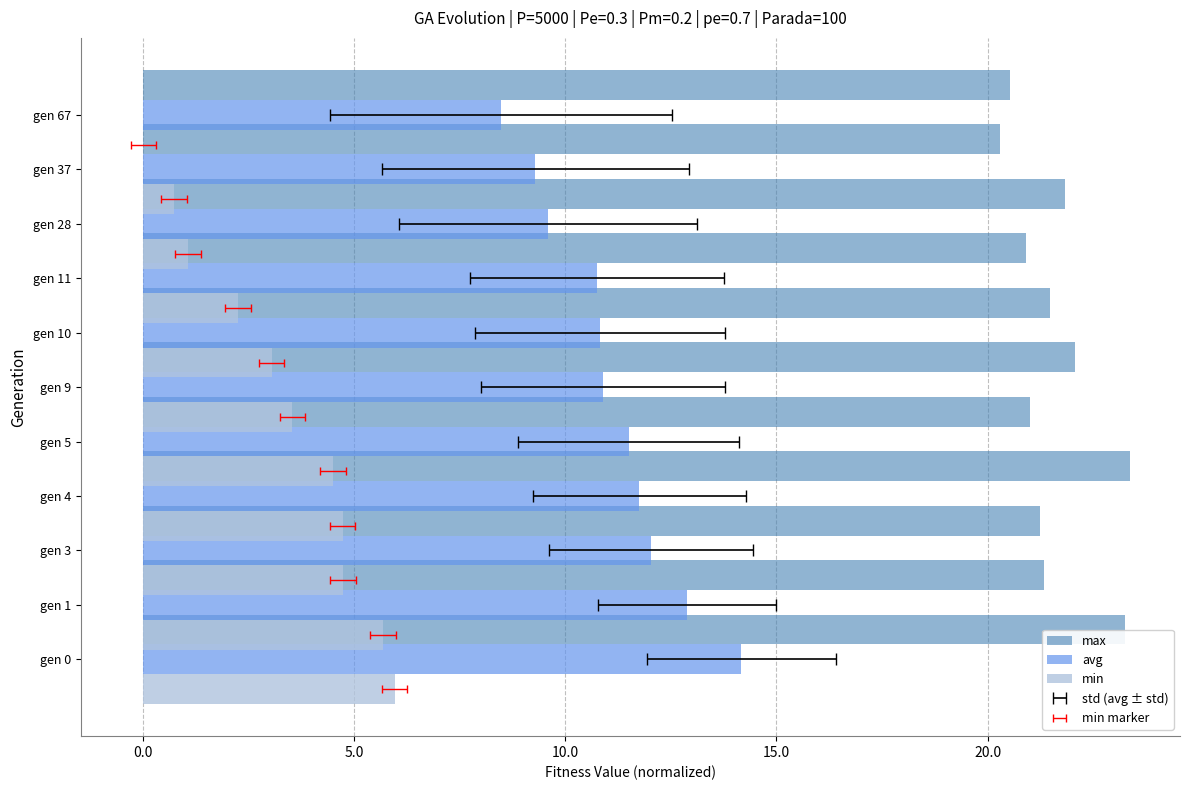

What is the difference between the max values at gen 9 and gen 10?

1.1